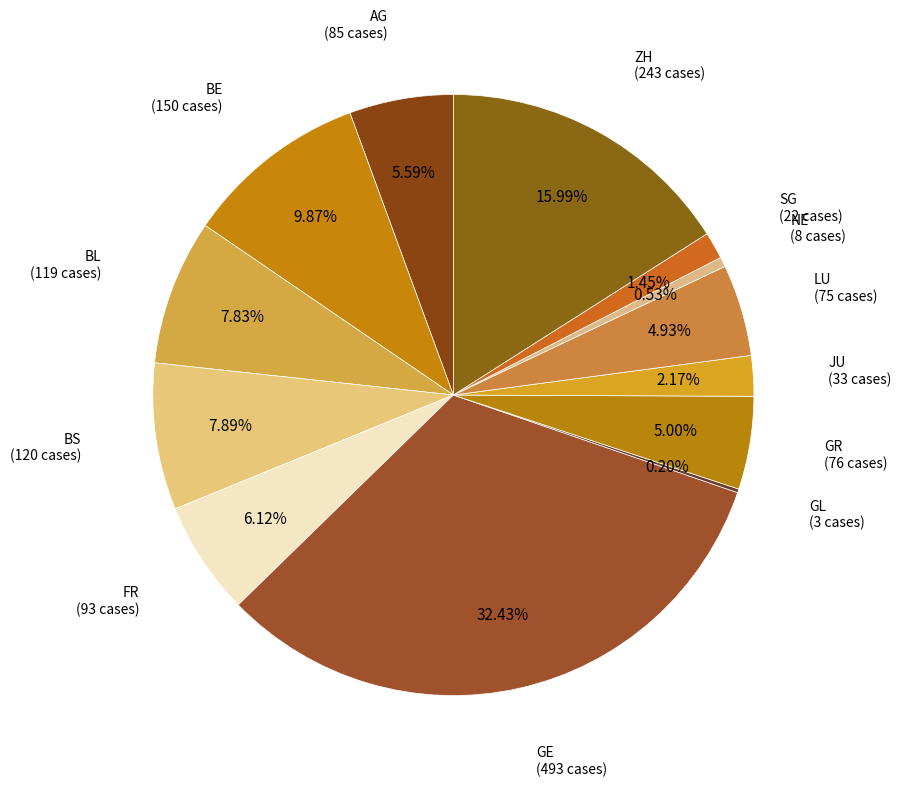

Approximately how many times larger is the value at BE (150 cases) compared to LU (75 cases)?

2.0